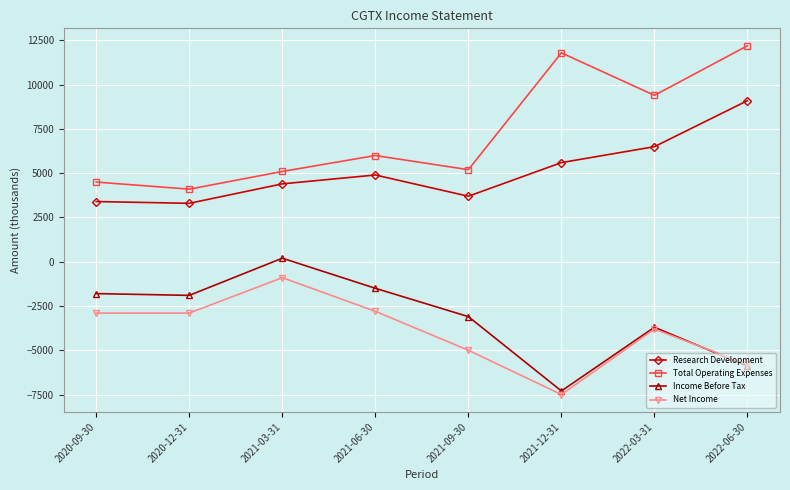

True or false: Total Operating Expenses has more than 2 points higher than both neighbors.

False